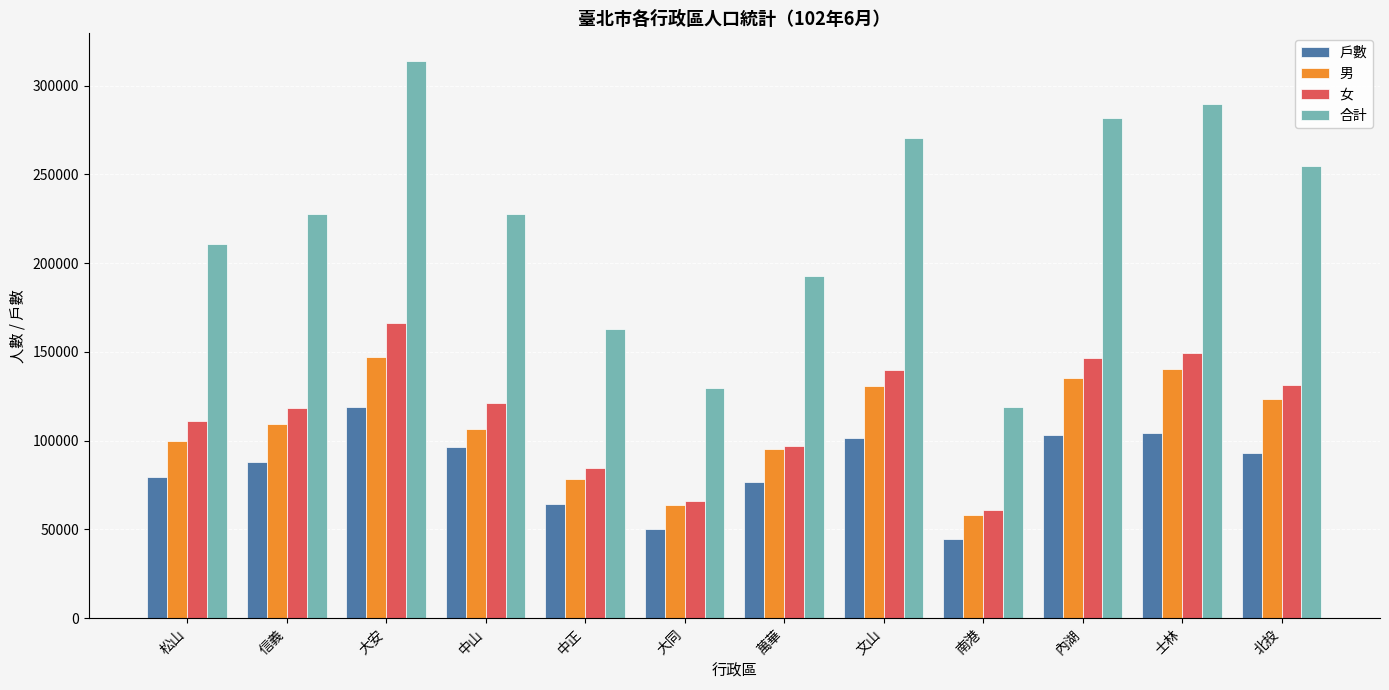

Which series has the widest spread of values?

合計